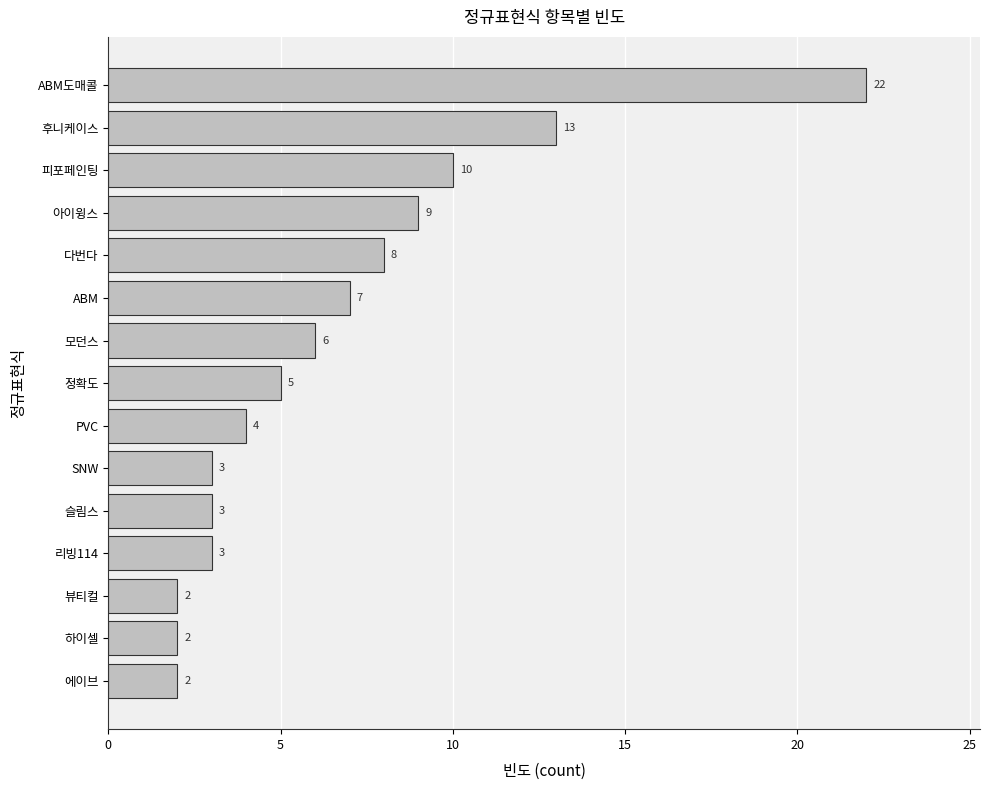

Which label corresponds to the largest value in the chart?

ABM도매콜